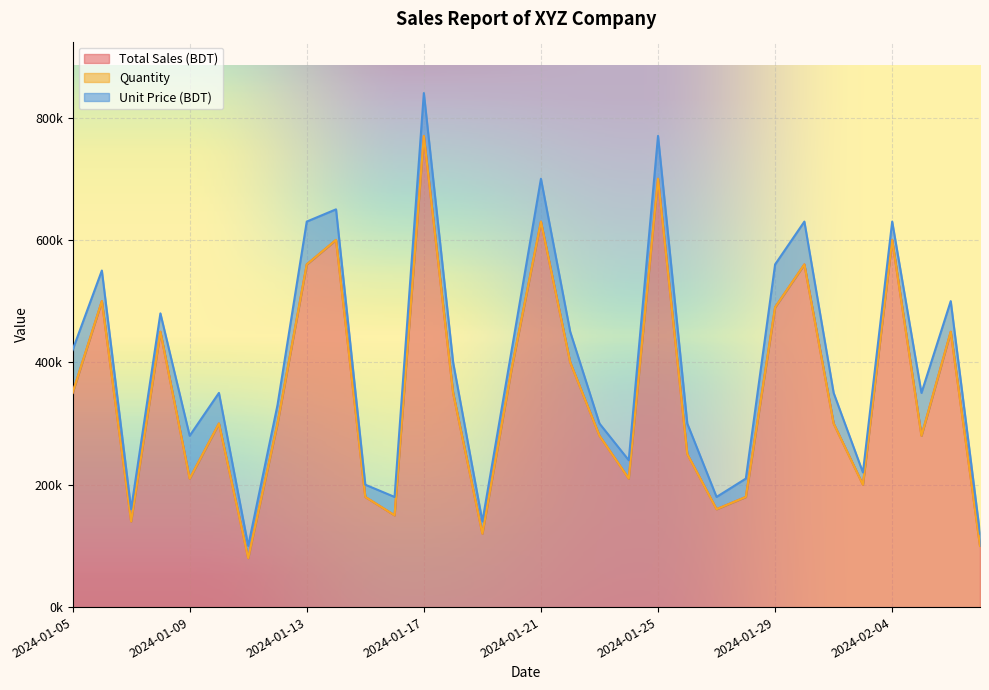

Which series has the widest spread of values?

Total Sales (BDT)